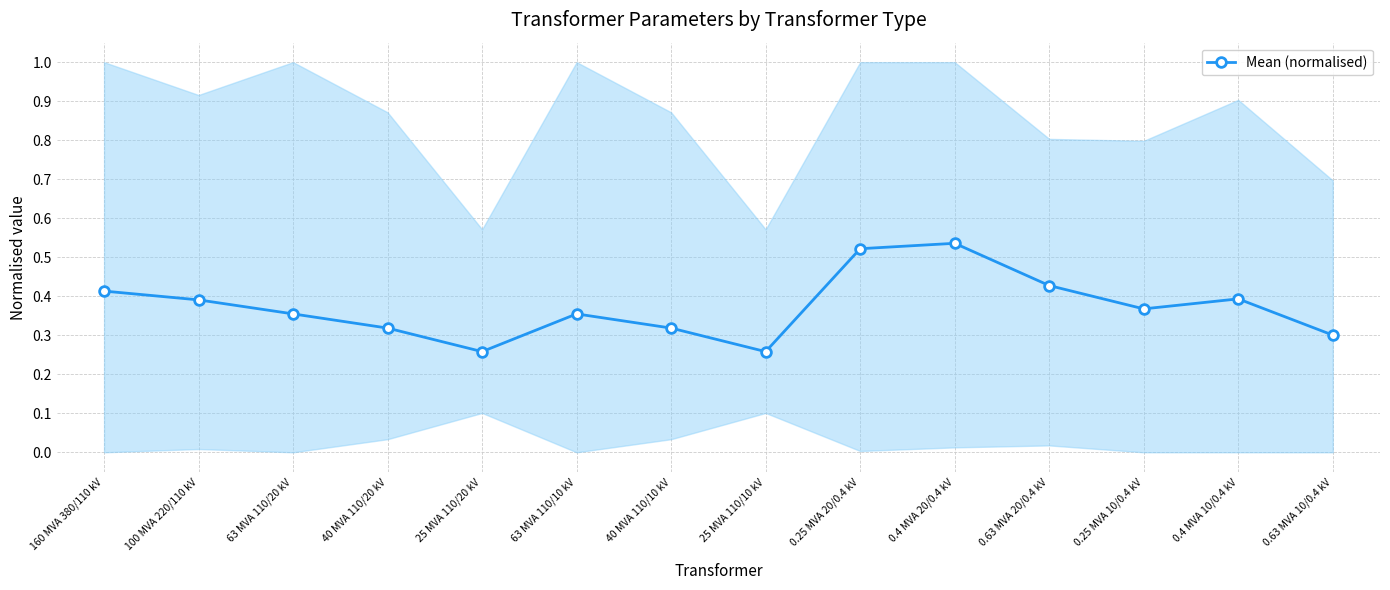

True or false: the data shows 0.1 at 25 MVA 110/10 kV.

False